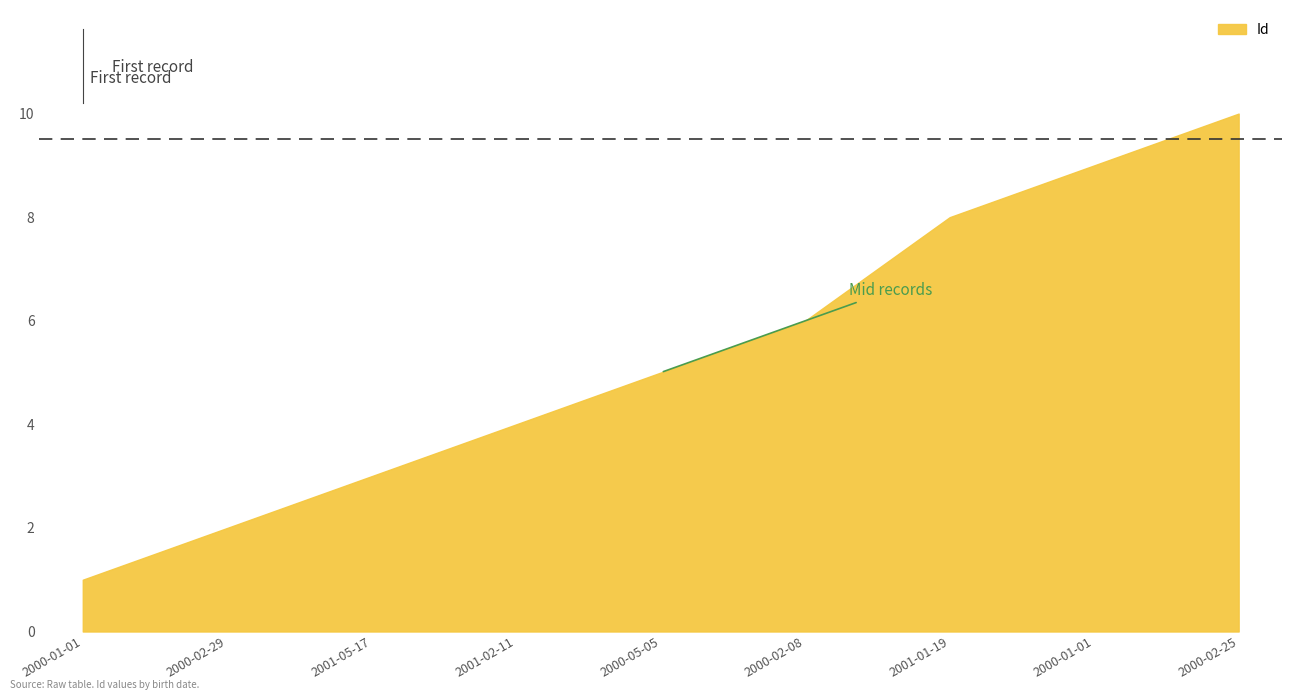

What is the minimum value shown in the chart?

1